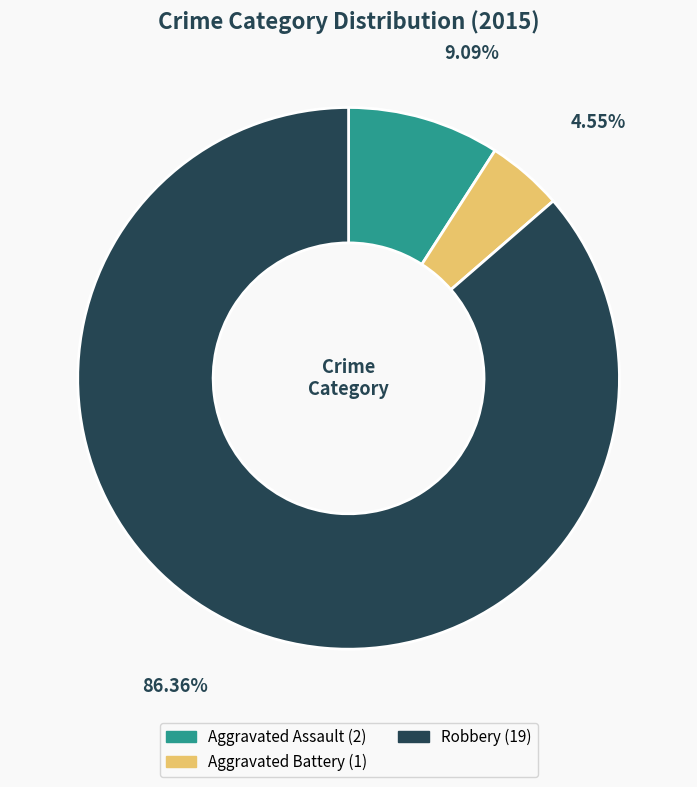

Is there any slice that represents more than half of the pie?

Yes